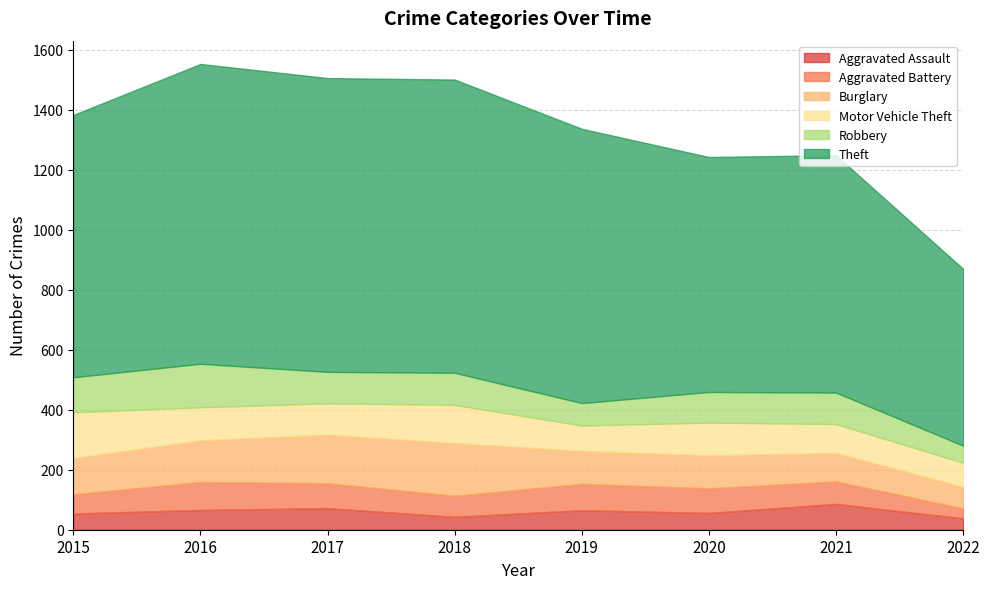

What is the difference between the second highest and second lowest values in the Theft series?

196